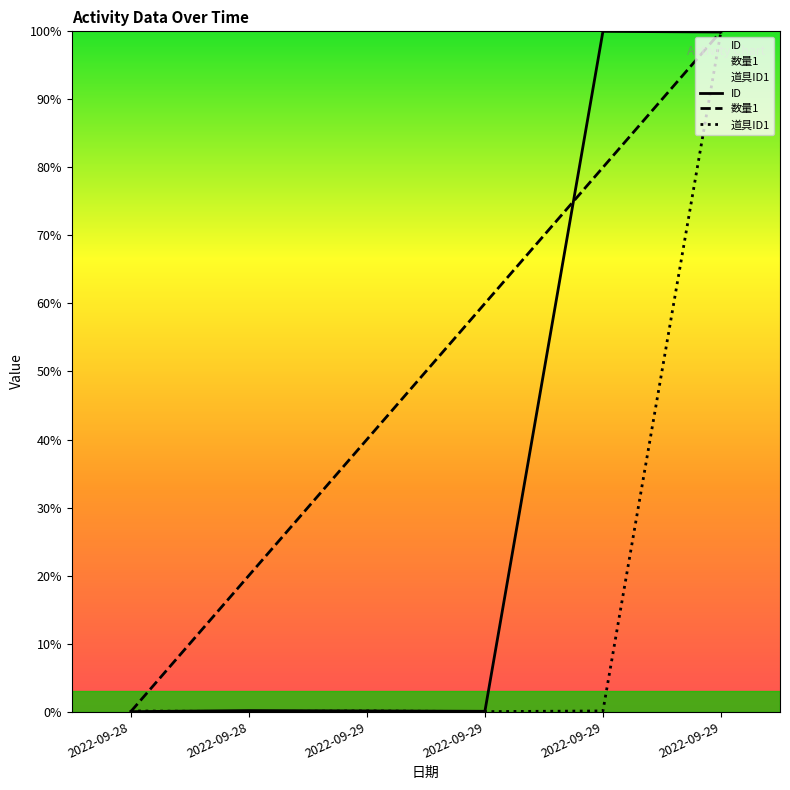

What are all the series names shown in the legend?

ID, 数量1, 道具ID1